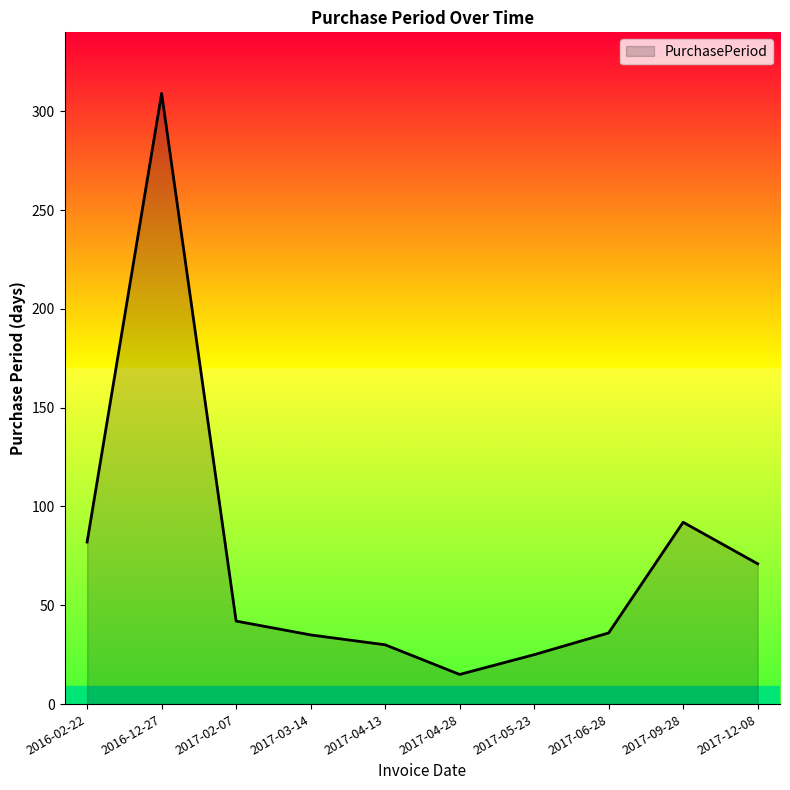

Which has a higher value, 2017-05-23 or 2016-12-27?

2016-12-27